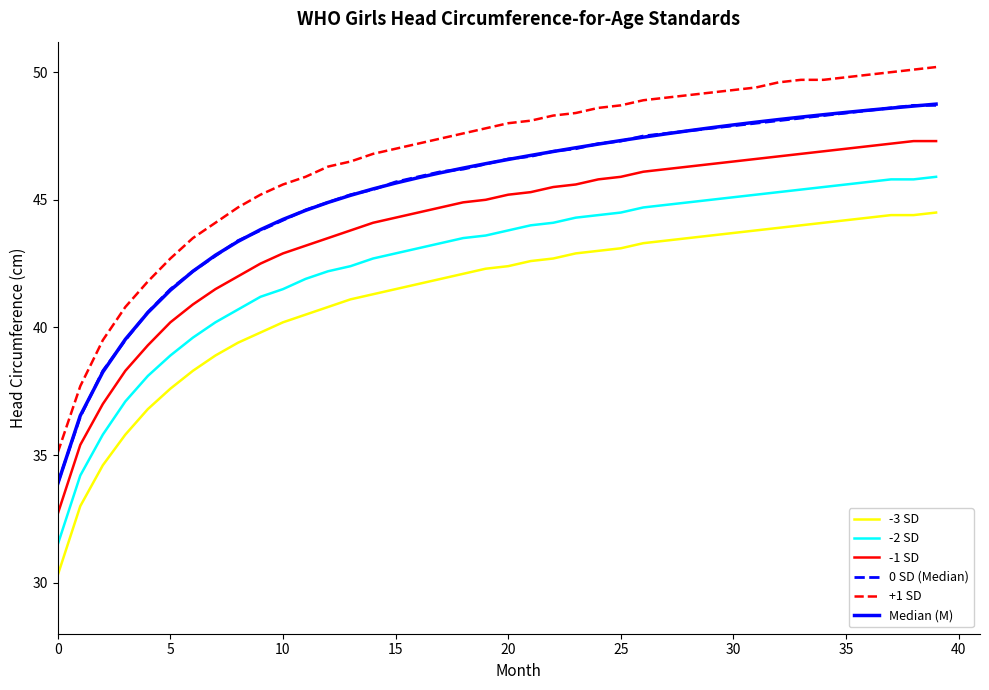

Which series has the largest total across all categories?

+1 SD